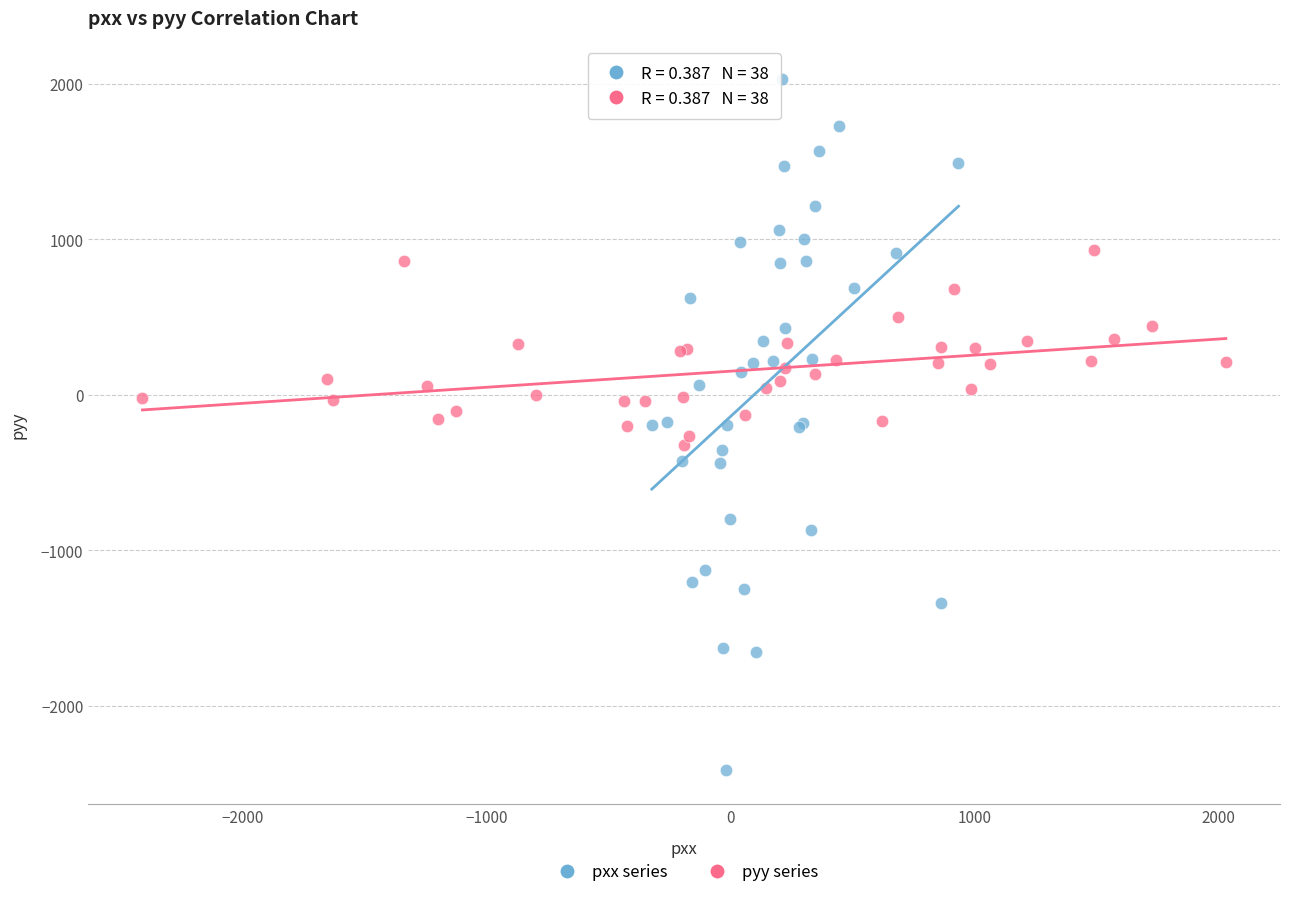

Which series reaches the maximum Y coordinate?

pxx series